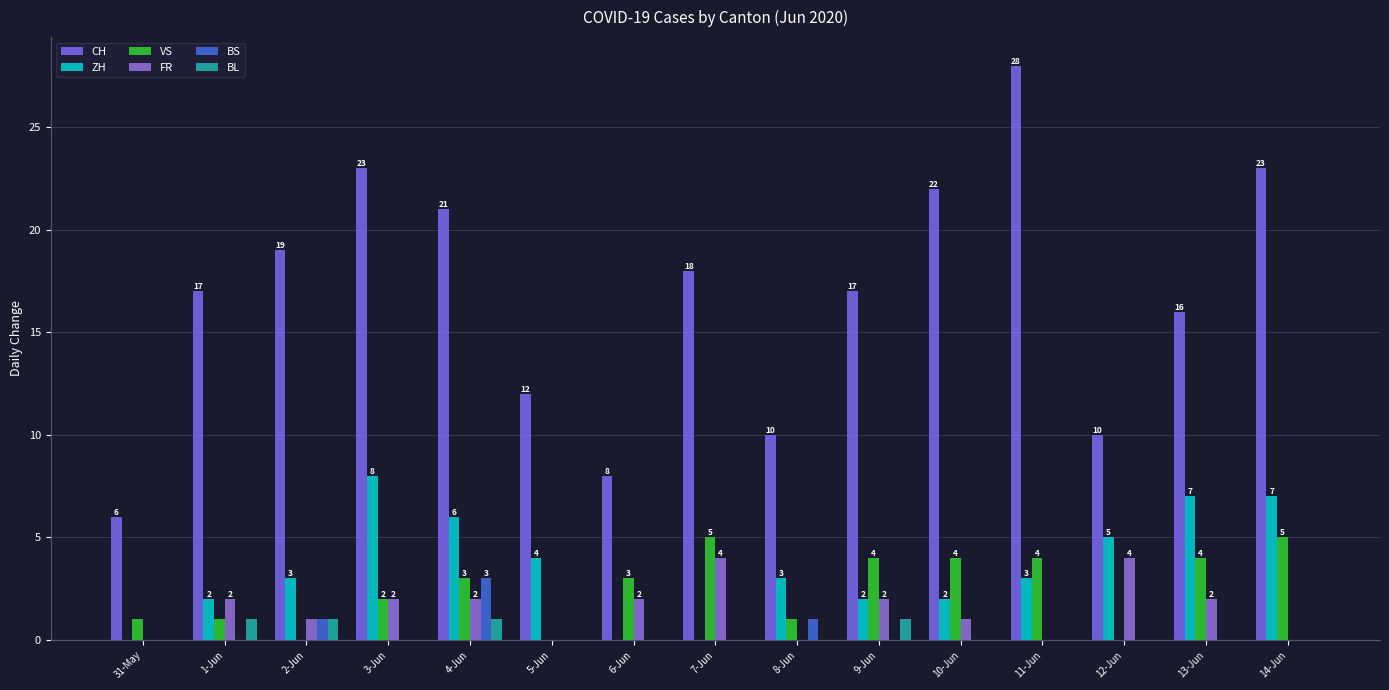

How many distinct data groups are displayed?

6